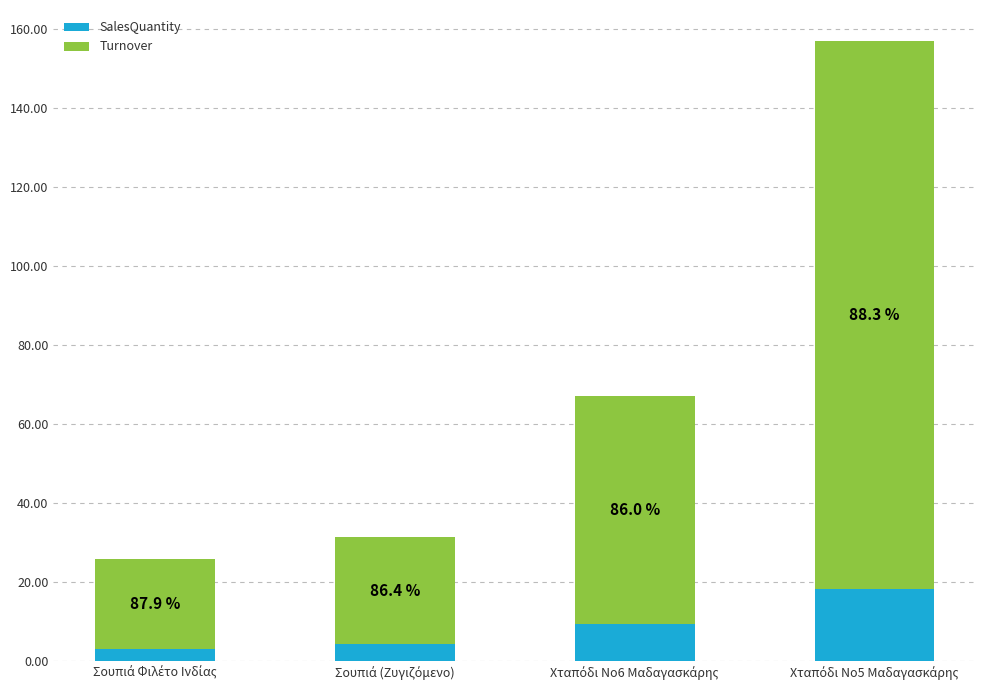

What is the label of the 4th bar from the right?

Σουπιά Φιλέτο Ινδίας